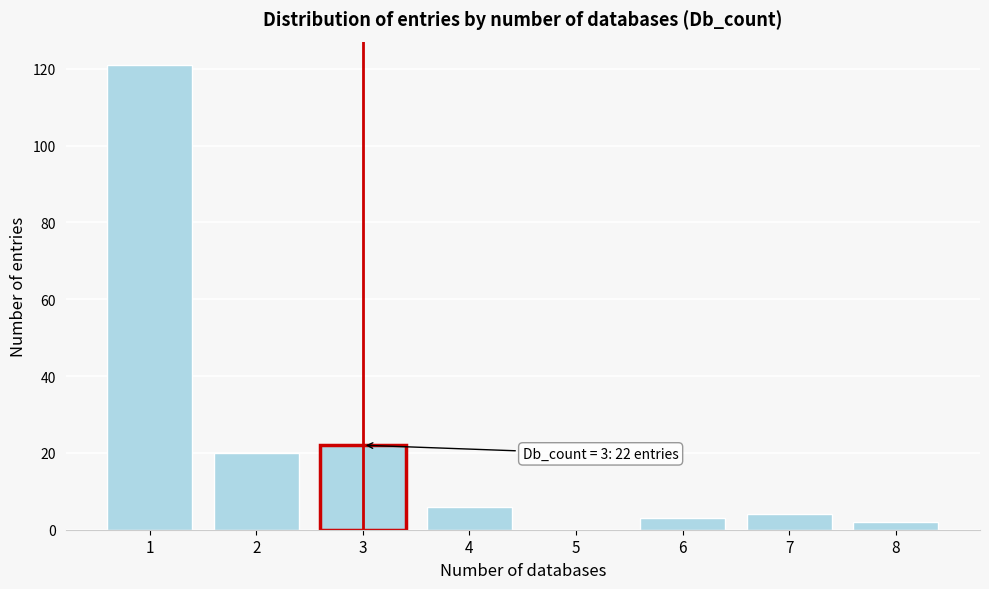

Reading left to right, transcribe all the data shown in this chart.

1=121	2=20	3=22	4=6	5=0	6=3	7=4	8=2